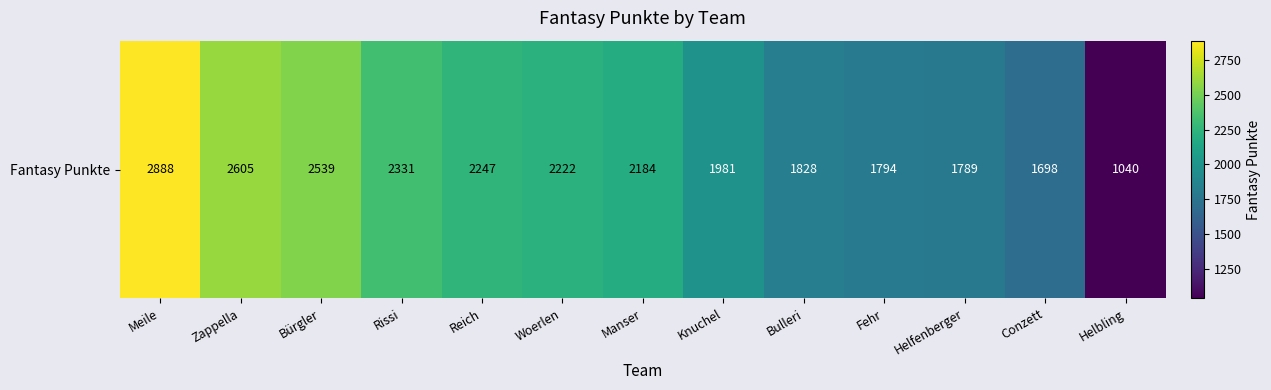

Reading right to left, list all the values displayed in this chart.

Helbling=1040	Conzett=1698	Helfenberger=1789	Fehr=1794	Bulleri=1828	Knuchel=1981	Manser=2184	Woerlen=2222	Reich=2247	Rissi=2331	Bürgler=2539	Zappella=2605	Meile=2888